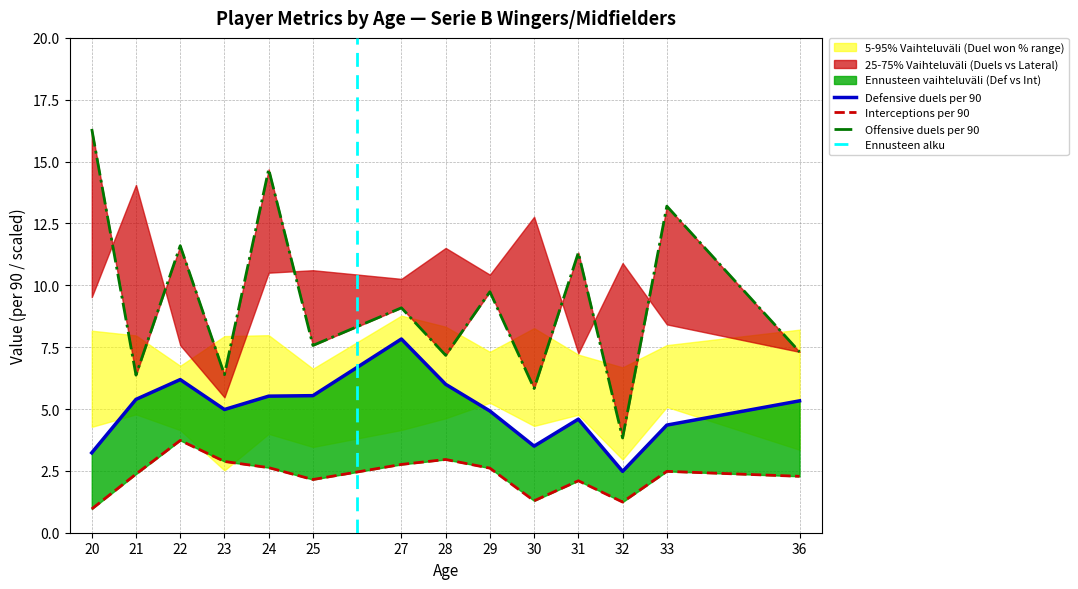

How many data points in Interceptions per 90 are above 2?

11